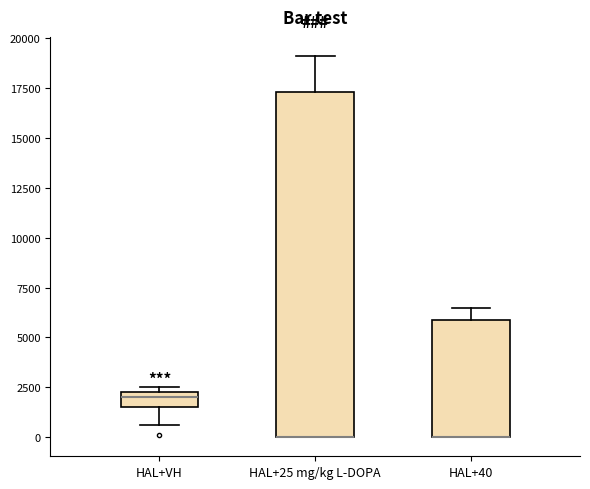

Which box is the tallest, from its lower edge to its upper edge?

HAL+25 mg/kg L-DOPA